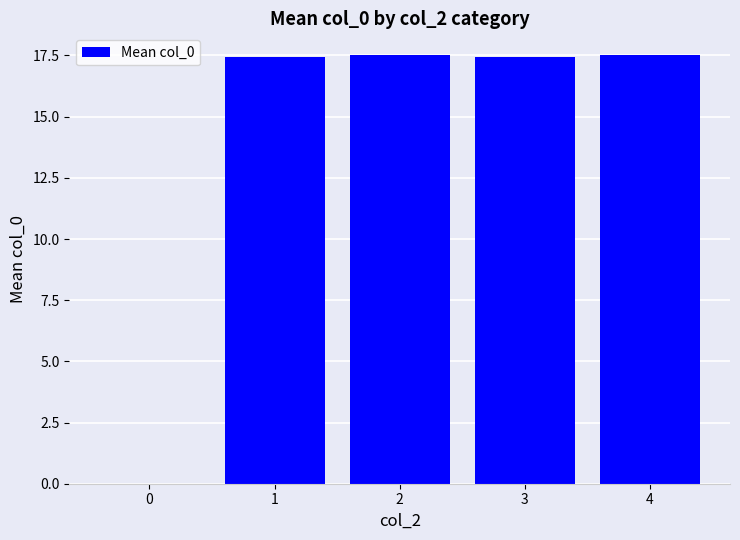

Reading right to left, list all the values displayed in this chart.

17.5	17.4	17.5	17.4	0.0